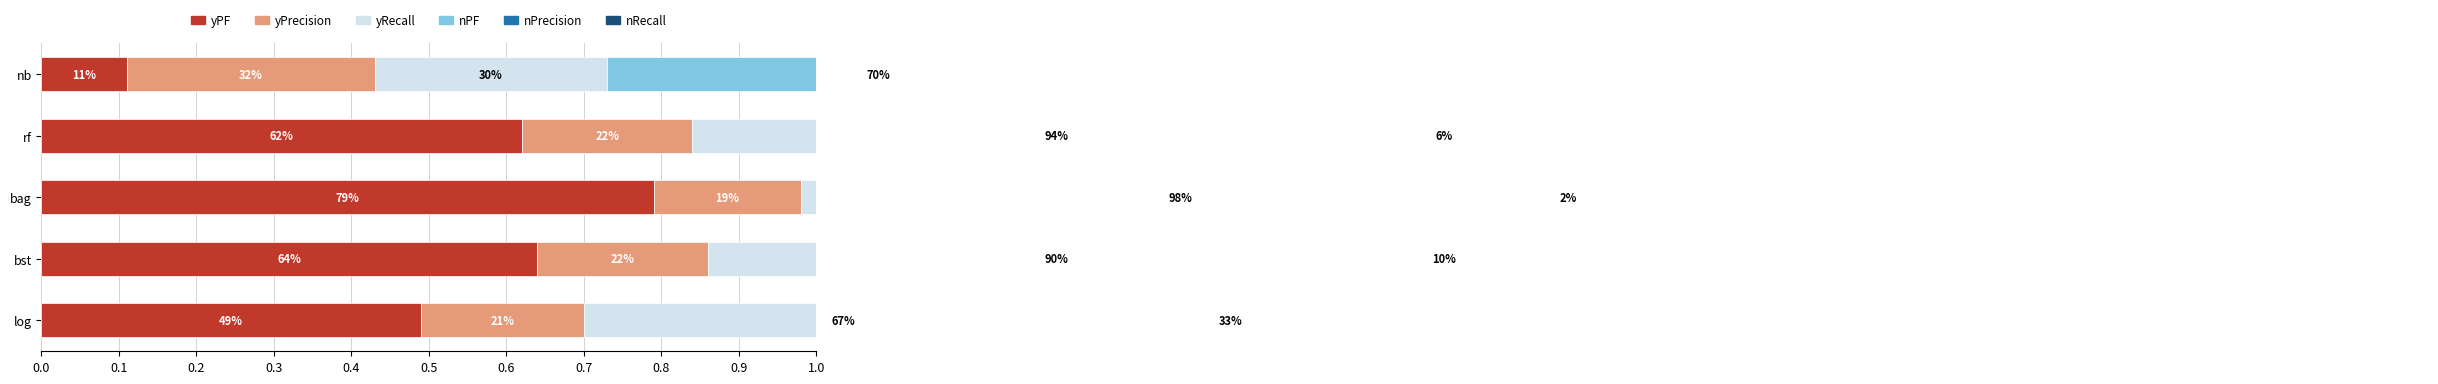

At bst, list the series in order from largest to smallest.

nPrecision, yRecall, yPF, nRecall, yPrecision, nPF